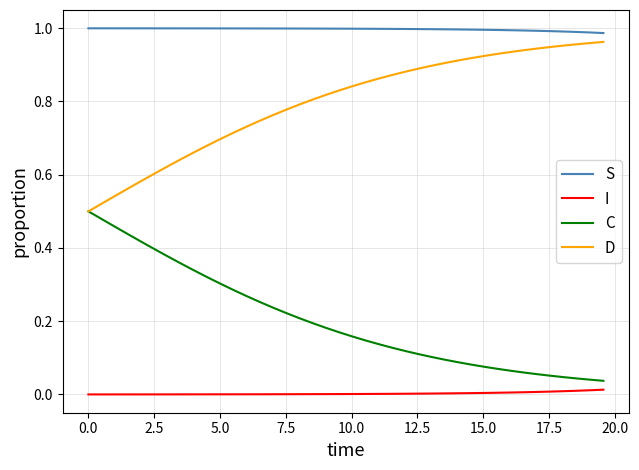

List the series in order of their overall mean, highest first.

S, D, C, I